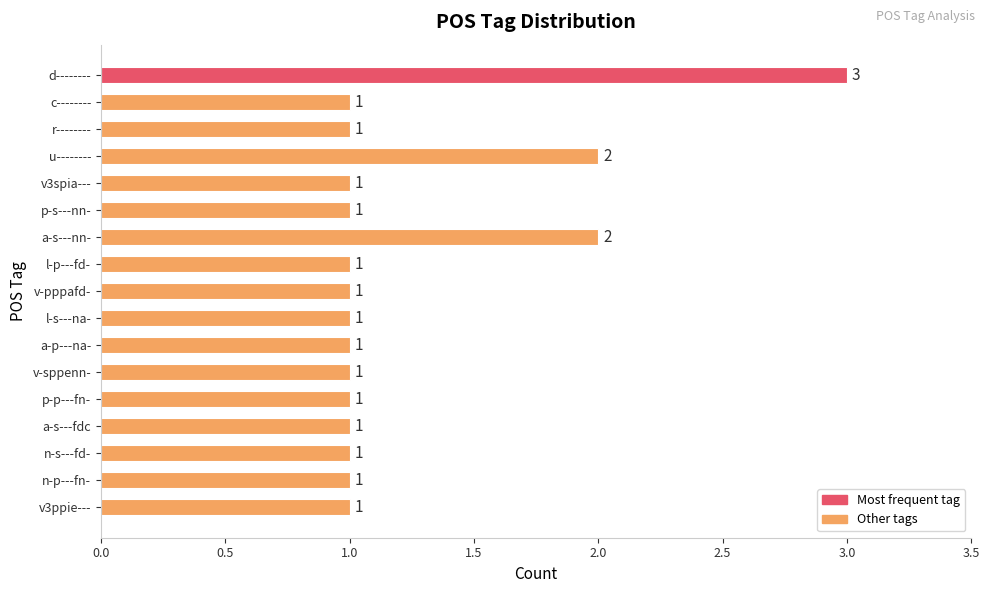

True or false: the data shows 1 at v3spia---.

True